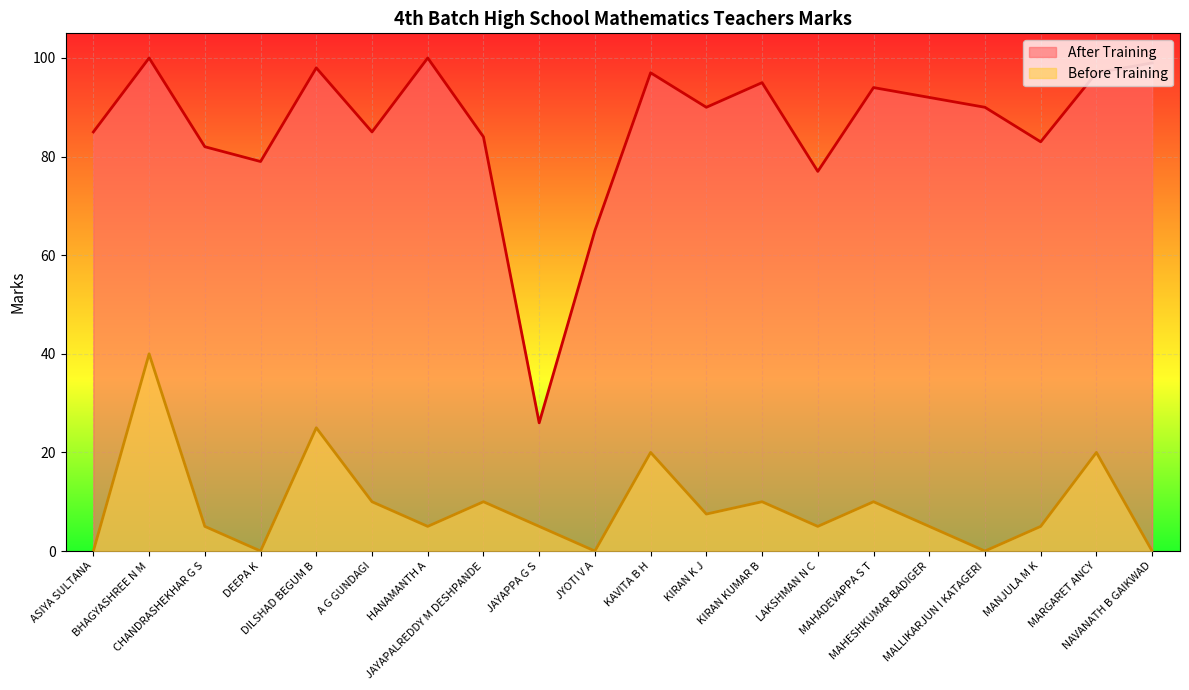

How many lines are shown in the chart?

2